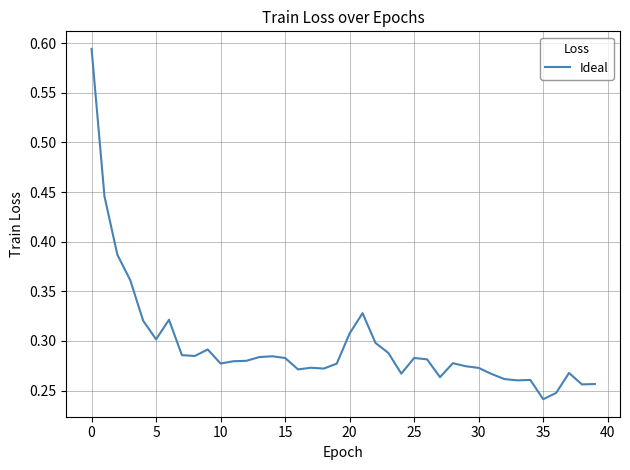

Where is the first local minimum?

5